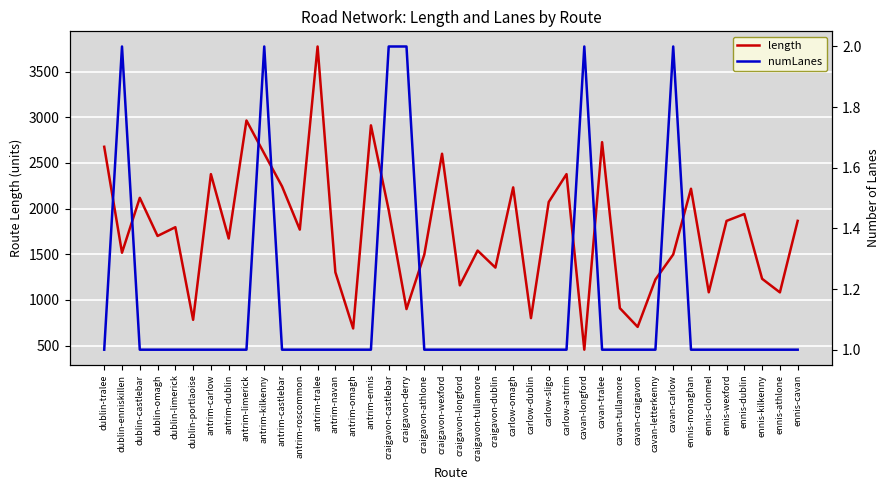

Which series has the widest spread of values?

length